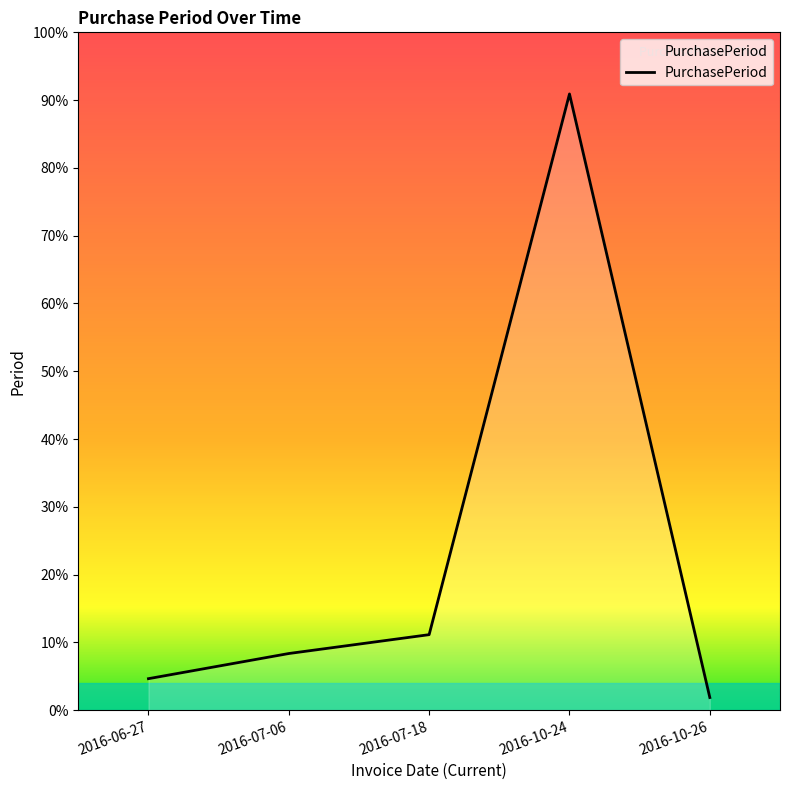

Does the chart display data point markers on the line(s)?

No